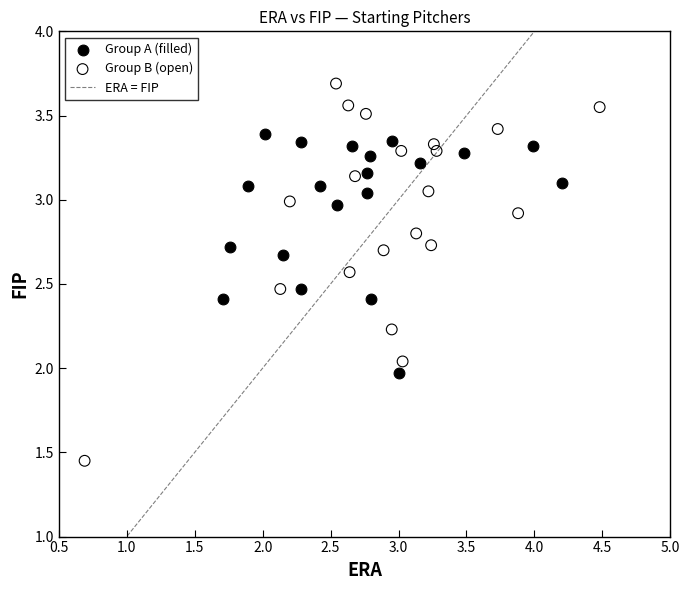

Which series has the largest Y range (max minus min)?

Group B (open)